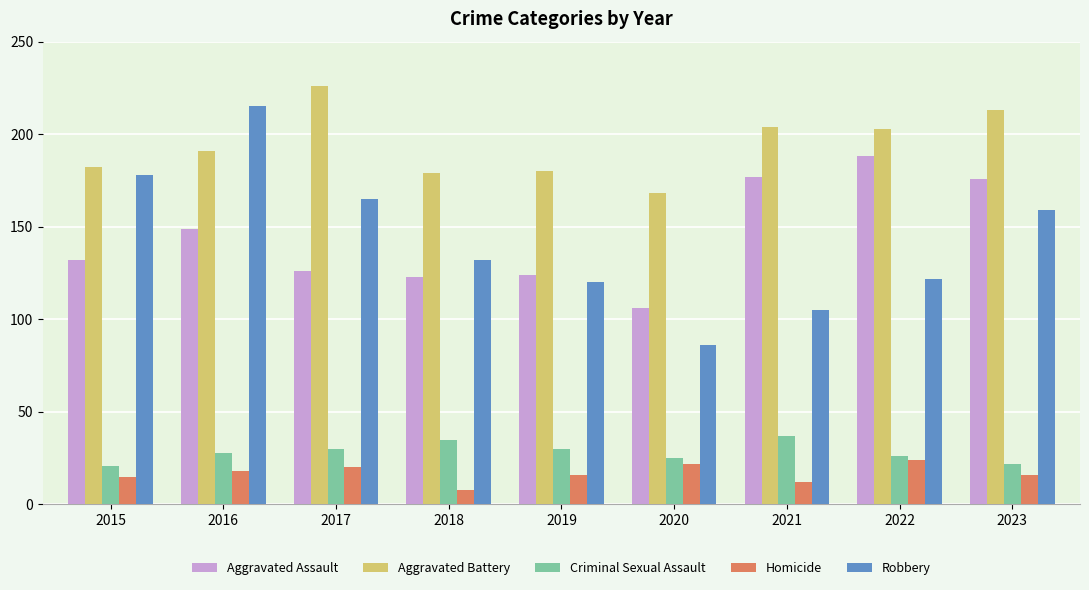

The Robbery series shows 228 at 2018. True or false?

False